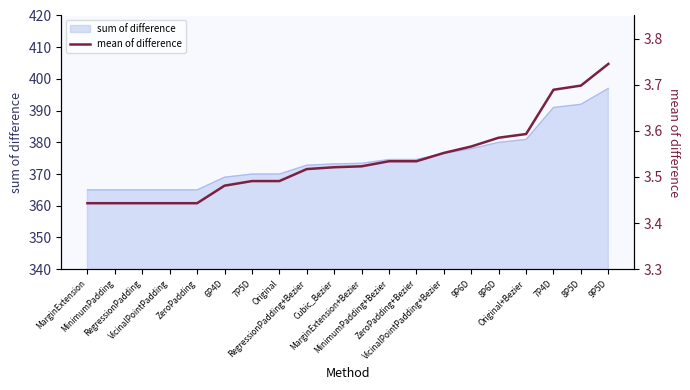

Rank the categories by value from lowest to highest.

MarginExtension, MinimumPadding, RegressionPadding, VicinalPointPadding, ZeroPadding, 6P4D, 7P5D, Original, RegressionPadding+Bezier, Cubic_Bezier, MarginExtension+Bezier, MinimumPadding+Bezier, ZeroPadding+Bezier, VicinalPointPadding+Bezier, 9P6D, 8P6D, Original+Bezier, 7P4D, 8P5D, 9P5D